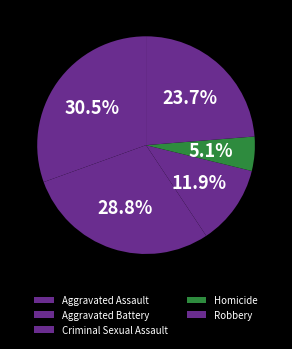

The Criminal Sexual Assault slice represents 12% of the pie. True or false?

True